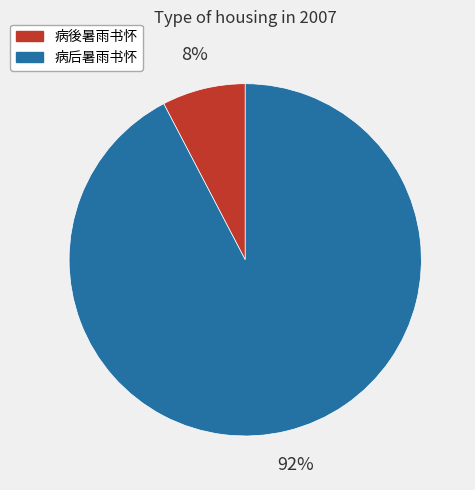

What is the ratio of the value at 病後暑雨书怀 to the value at 病后暑雨书怀?

0.1